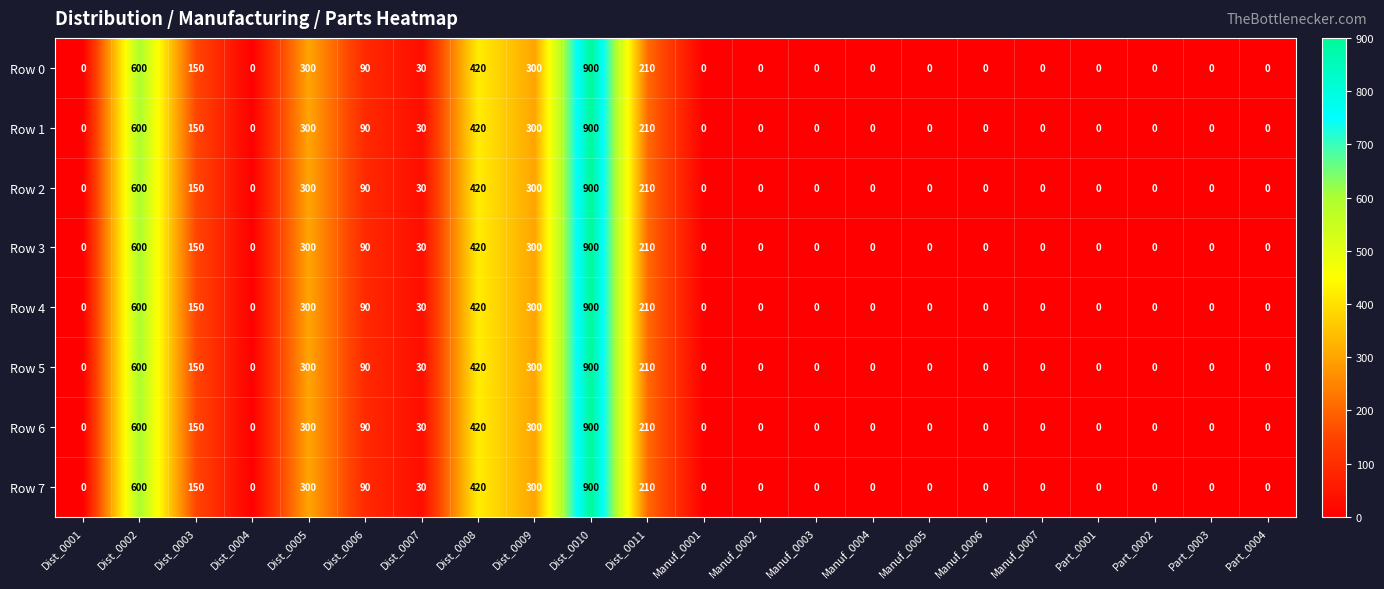

At which label is Row 5 closest to 450?

Dist_0008